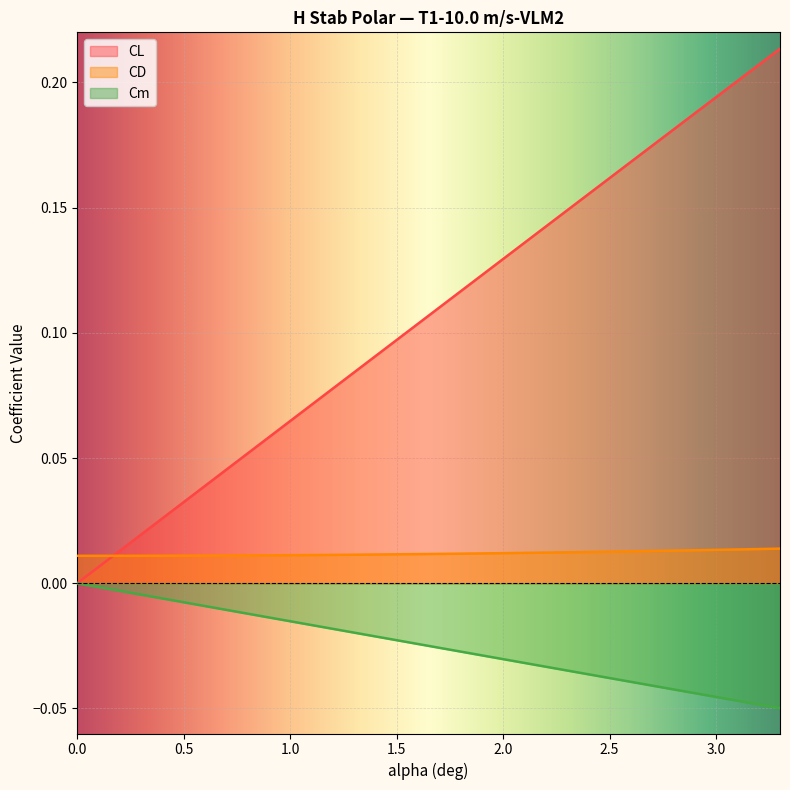

List the labels in order of CL value, largest first.

3.3, 3.2, 3.1, 3.0, 2.9, 2.8, 2.7, 2.6, 2.5, 2.4, 2.3, 2.2, 2.1, 2.0, 1.9, 1.8, 1.7, 1.6, 1.5, 1.4, 1.3, 1.2, 1.1, 1.0, 0.9, 0.8, 0.7, 0.6, 0.5, 0.4, 0.3, 0.2, 0.1, 0